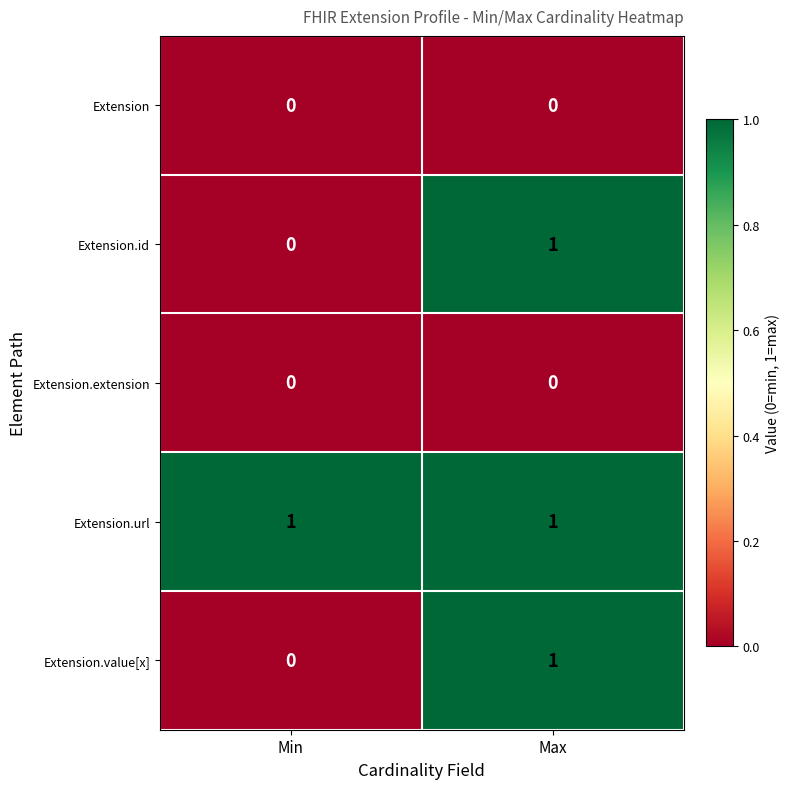

Which category has the lowest value in the Extension.value[x] series?

Min